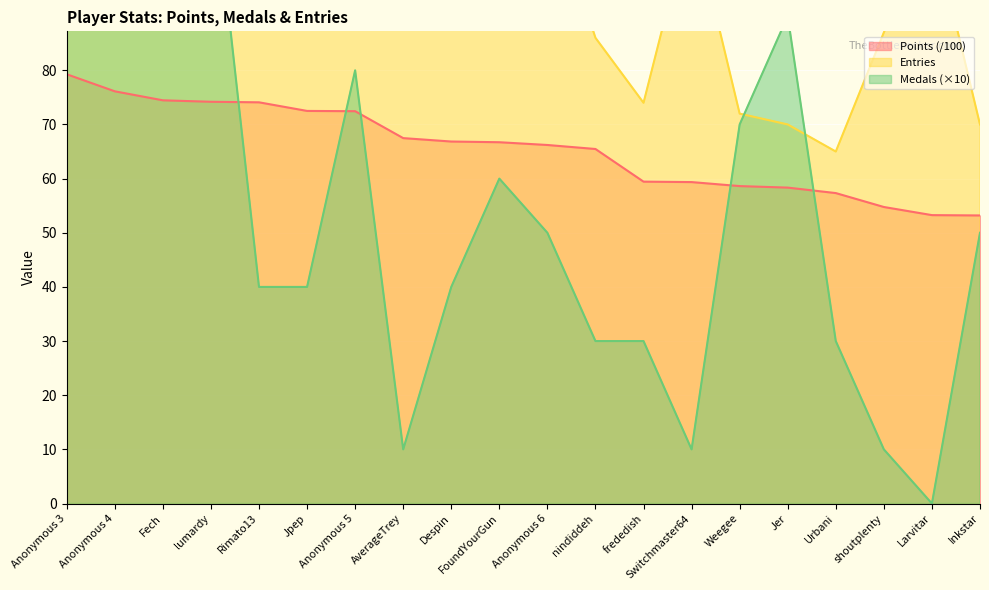

Where is Points nearest to the value 66?

Anonymous 6